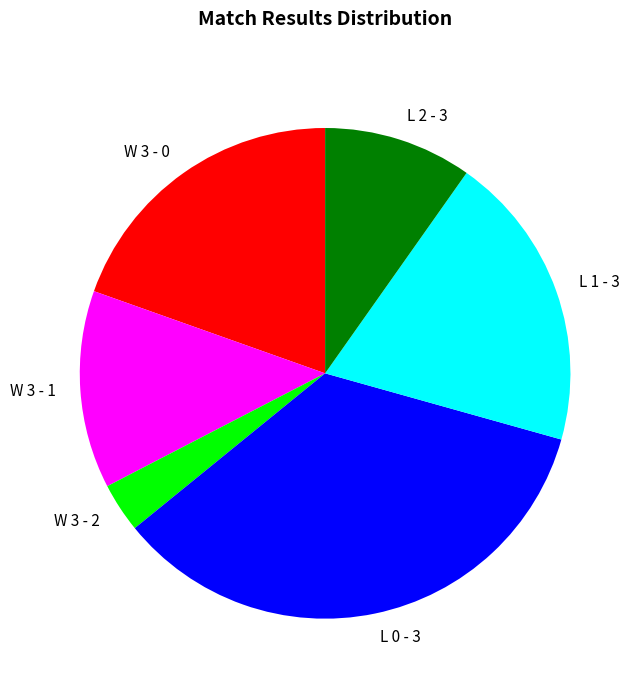

The L 2 - 3 slice represents 3% of the pie. True or false?

False